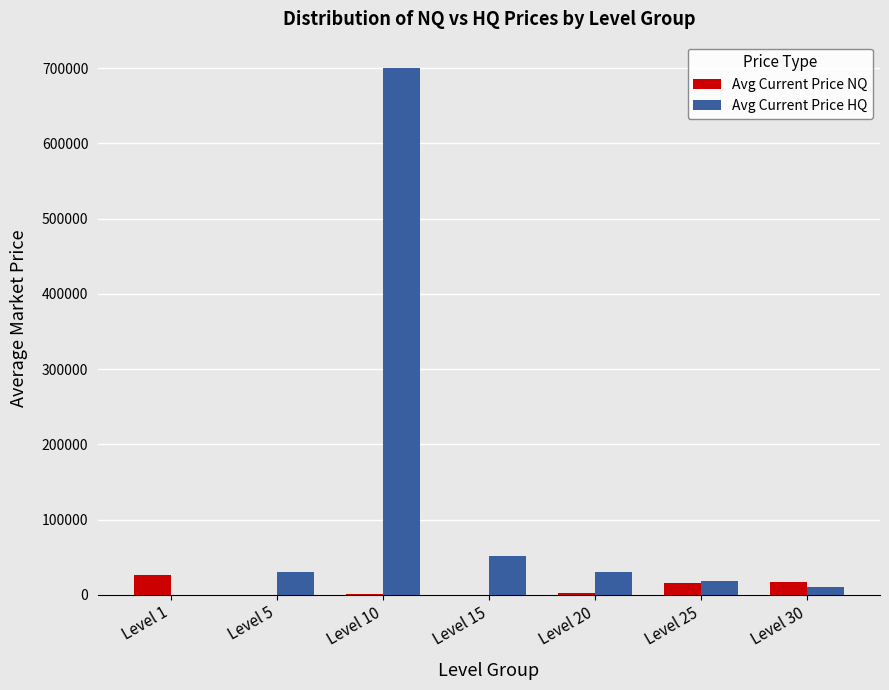

What value does the Avg Current Price NQ series have at Level 10?

999.5